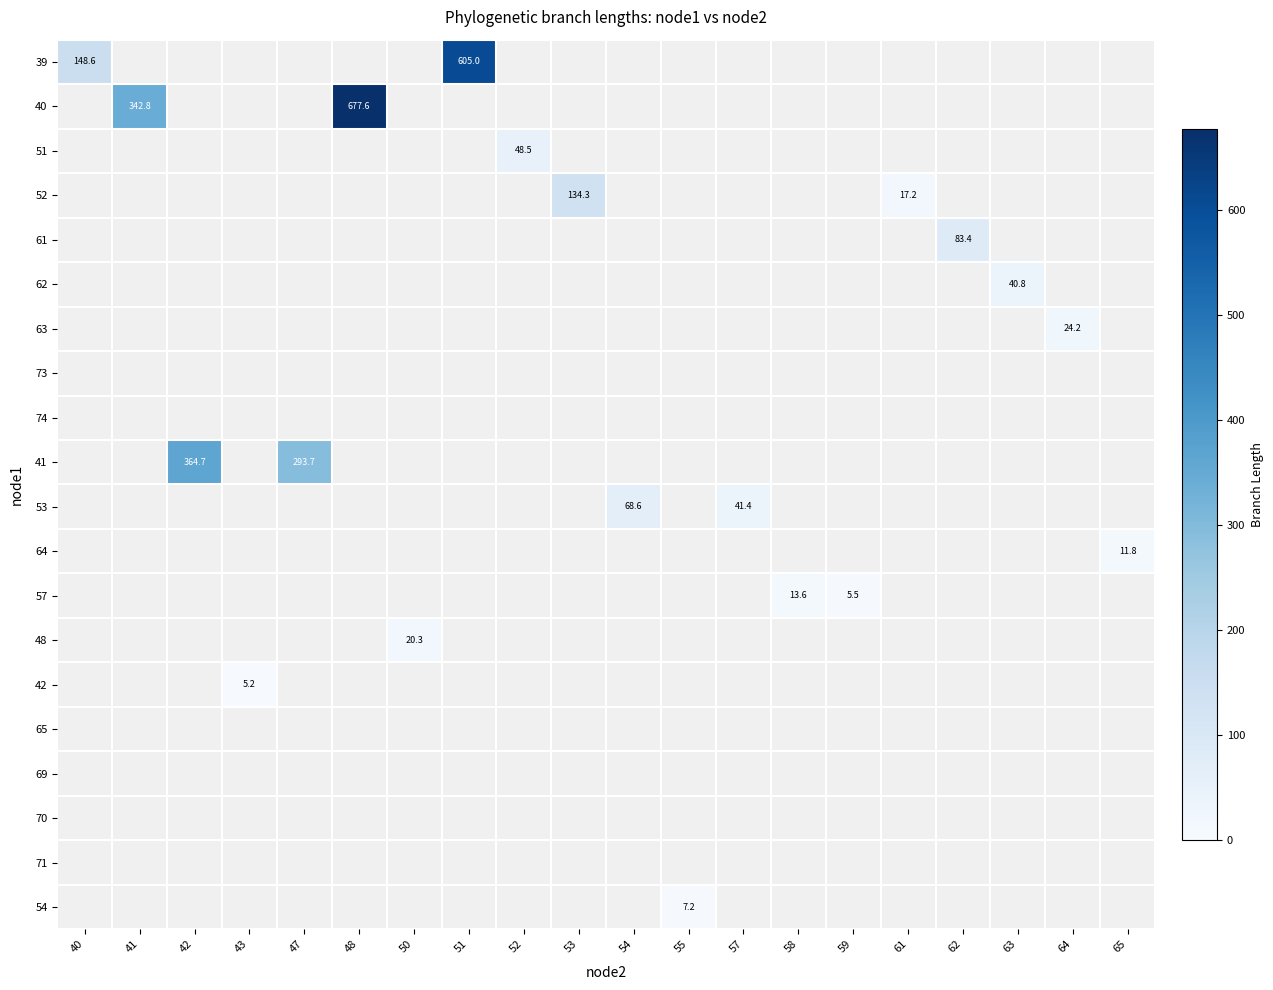

Which category has the lowest value across all series?

43